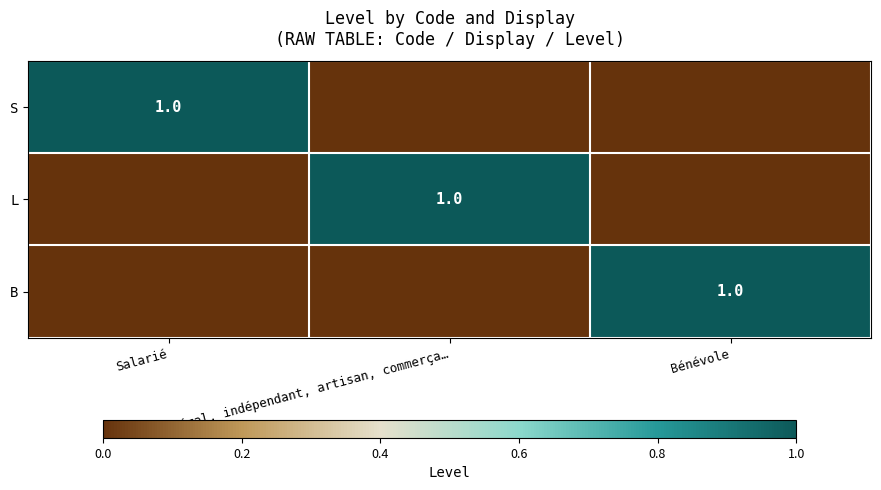

At which category does the chart reach its peak across all series?

Salarié